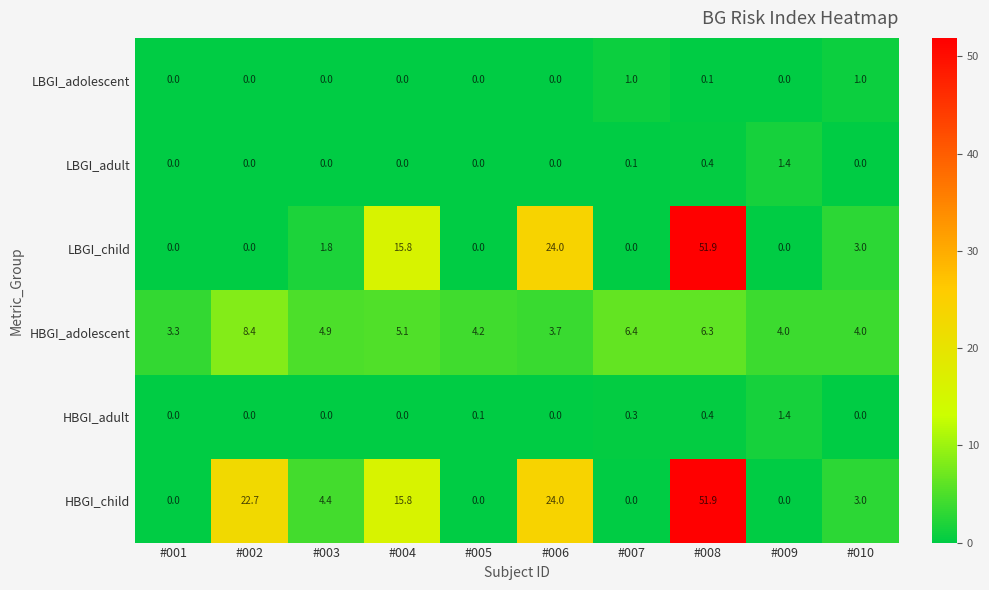

What is the difference between the highest and lowest values at #001?

3.3